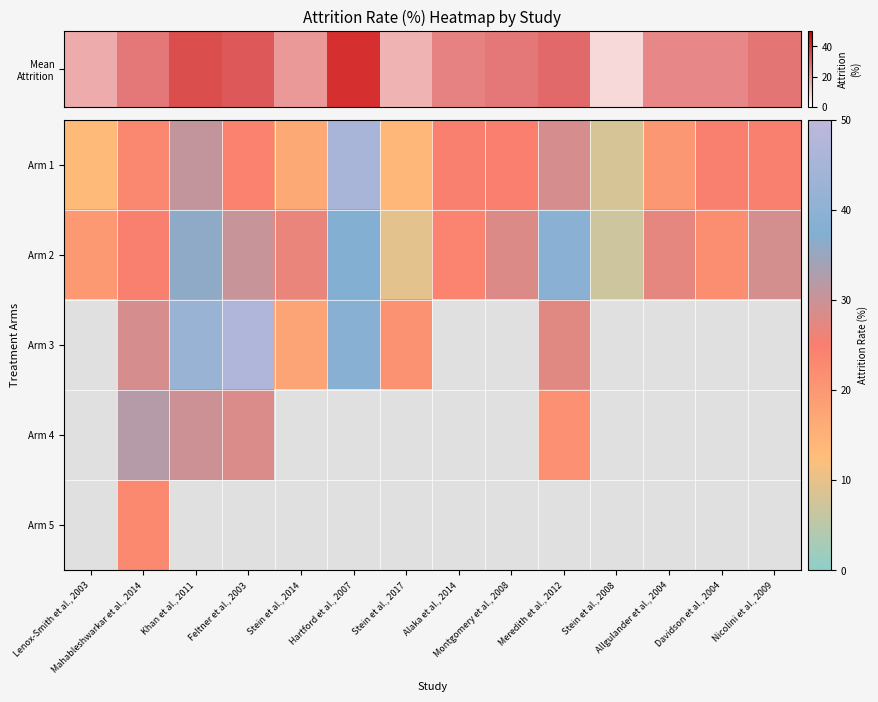

What is the sum of the Arm 2 values at Feltner et al., 2003 and Stein et al., 2017?

39.7